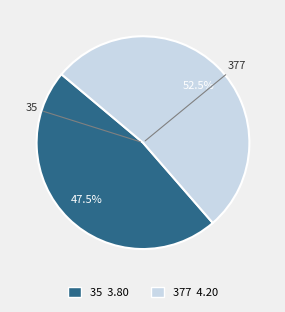

Count the number of slices in the pie.

2